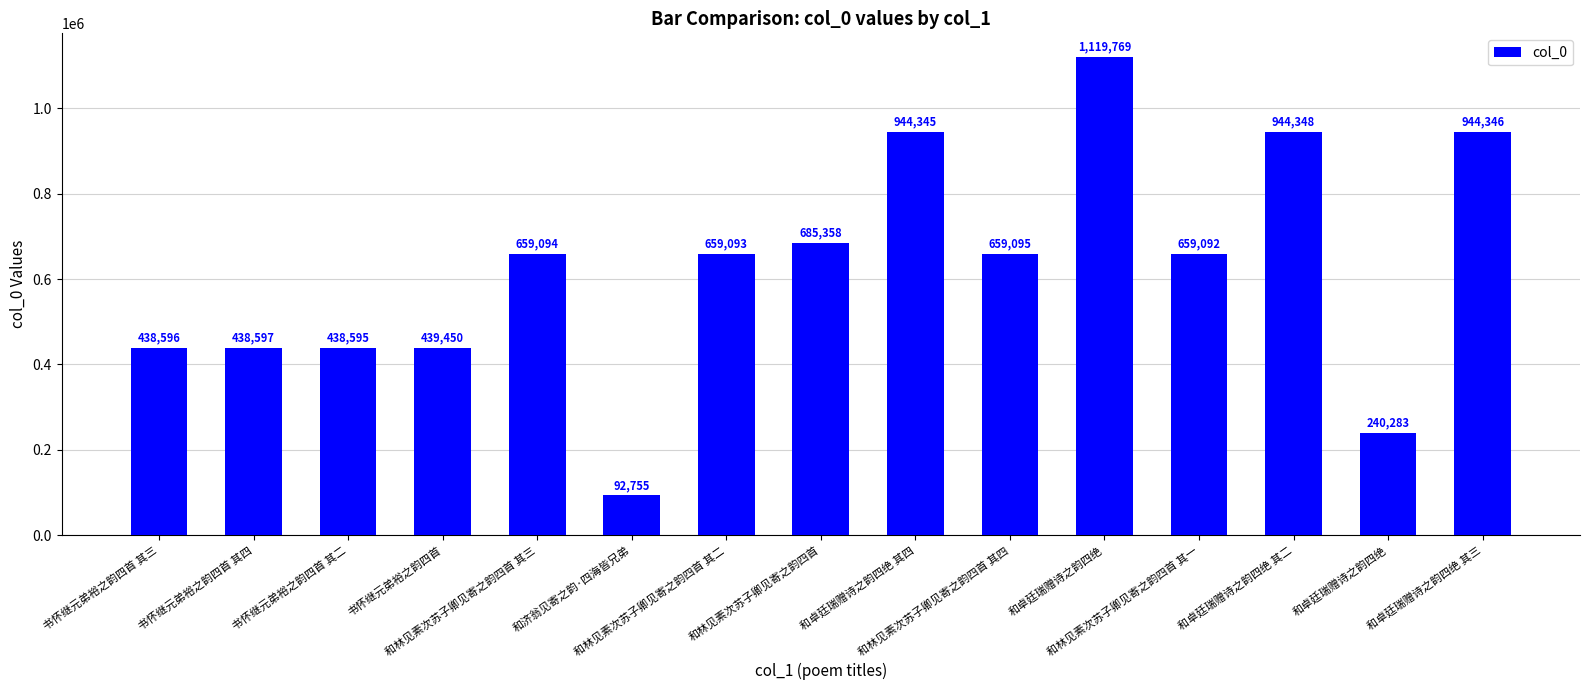

What is the change in value from 和林见素次苏子卿见寄之韵四首 to 和卓廷瑞赠诗之韵四绝?

+434411